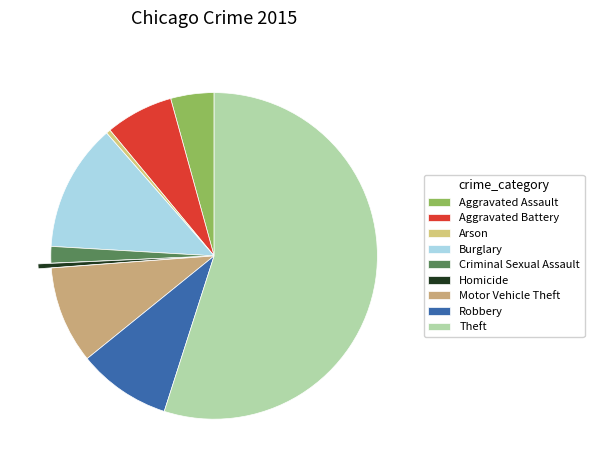

How many segments does this pie chart have?

9